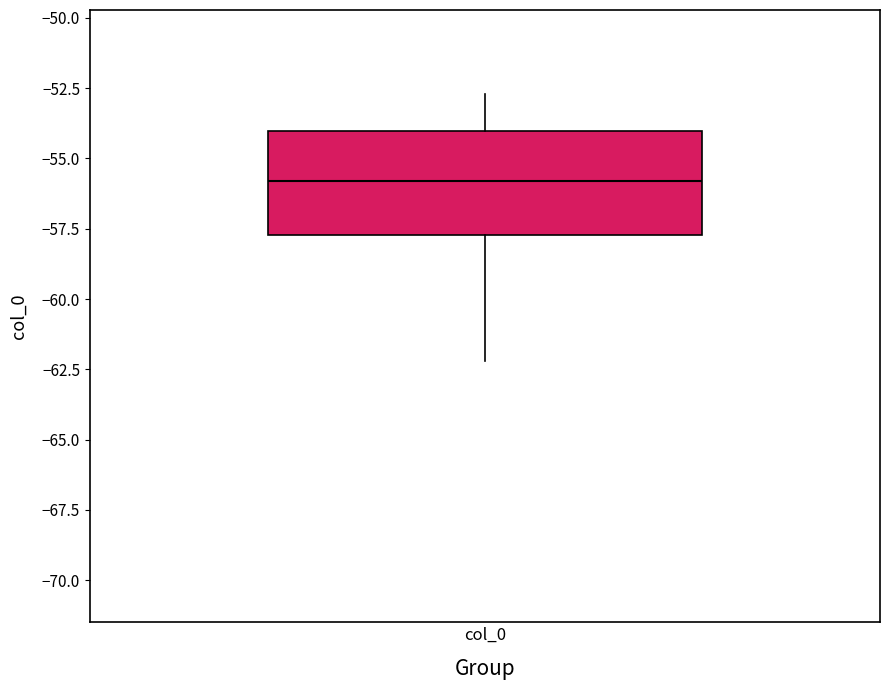

Transcribe this box plot: give where the median line is, the range the box spans, and where the two whiskers end, as read against the y-axis. The values are not printed on the chart, so give them approximately, as read against the axis.

median -56.0, box -57.5 to -54.0, whiskers -62.0 to -52.5